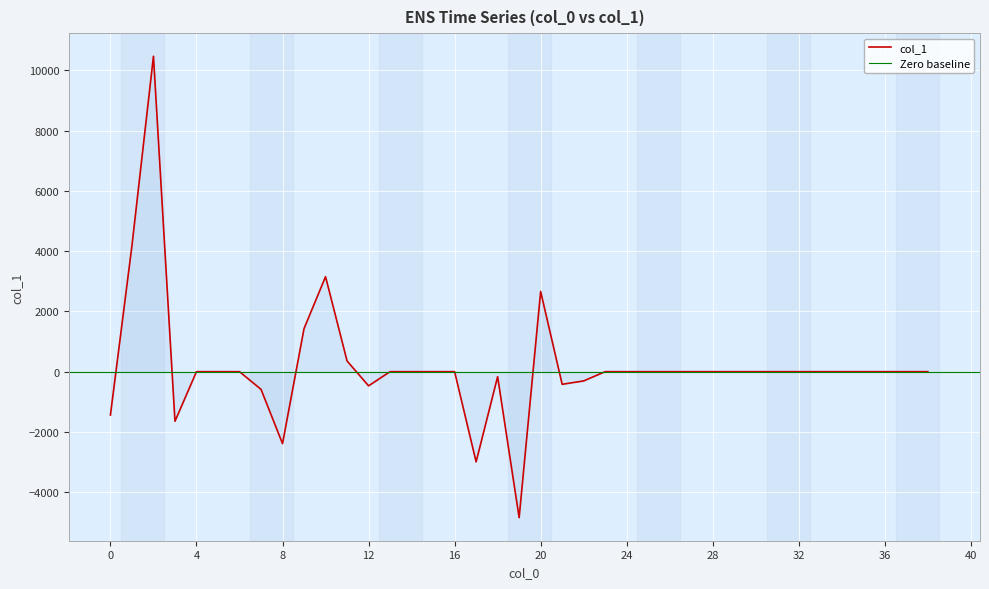

At which category does the chart reach its minimum across all series?

19